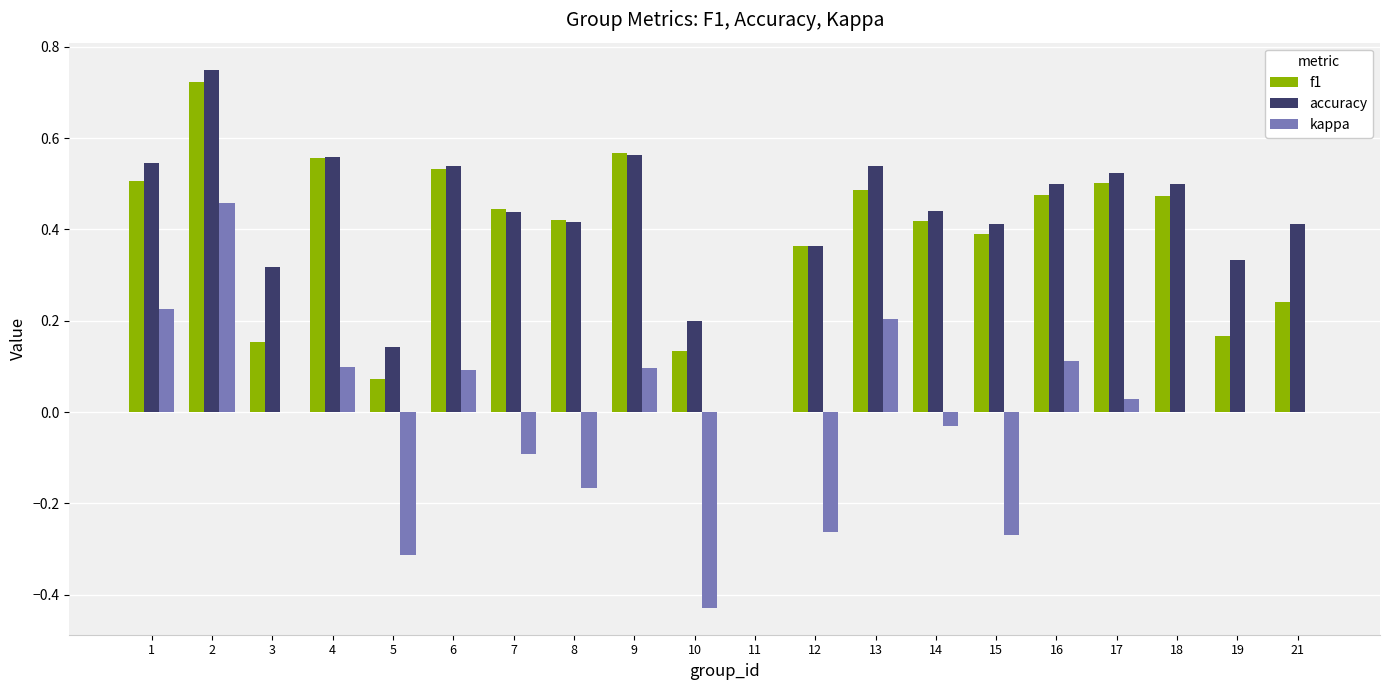

How many series are shown in this chart?

3